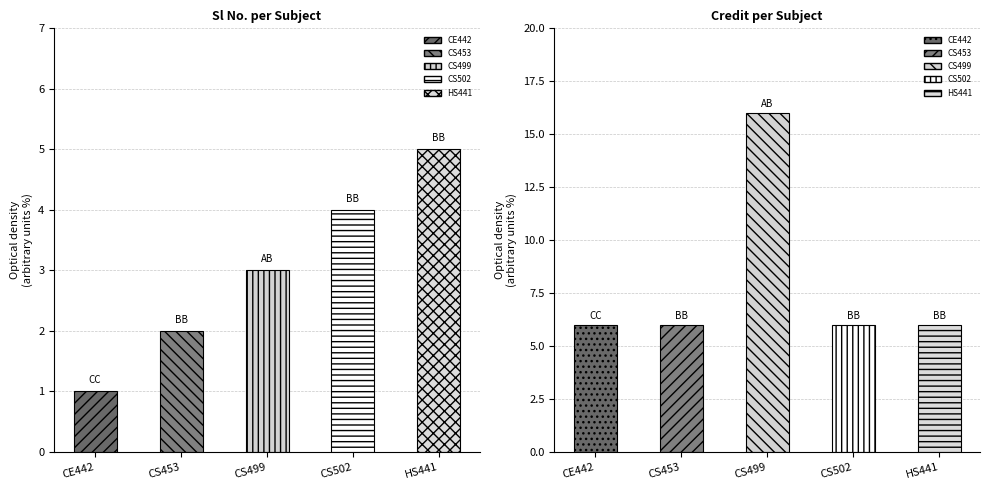

Between AB and BB, which is larger?

BB